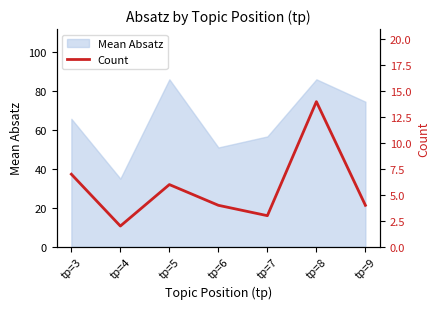

What is the difference between the maximum and second lowest values?

11